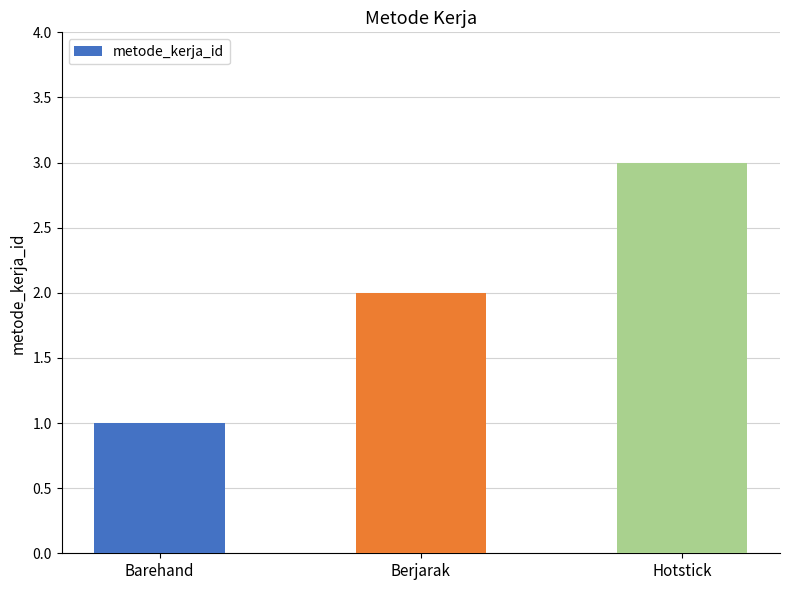

Rank the categories by value from lowest to highest.

Barehand, Berjarak, Hotstick